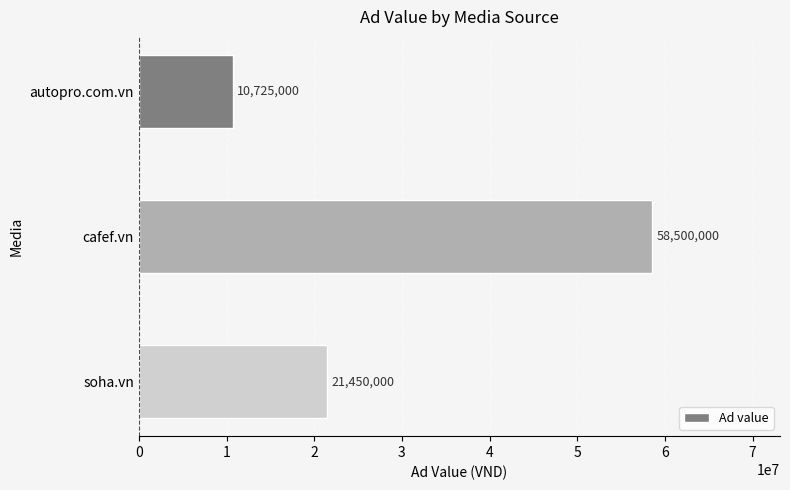

Is it true that the value at cafef.vn is 58500000?

True